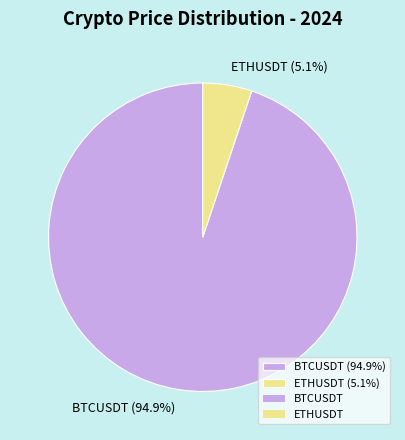

How much of the chart is everything except ETHUSDT?

94.9%